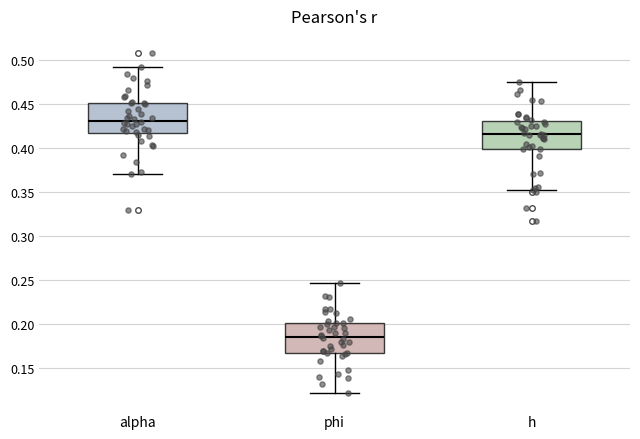

Reading left to right, read every box against the y-axis: the position of its median line, the range the box covers, and the ends of its whiskers. The values are not printed on the chart, so give them approximately, as read against the axis.

alpha: median 0.430, box 0.415 to 0.450, whiskers 0.370 to 0.490
phi: median 0.185, box 0.165 to 0.200, whiskers 0.120 to 0.245
h: median 0.415, box 0.400 to 0.430, whiskers 0.355 to 0.475